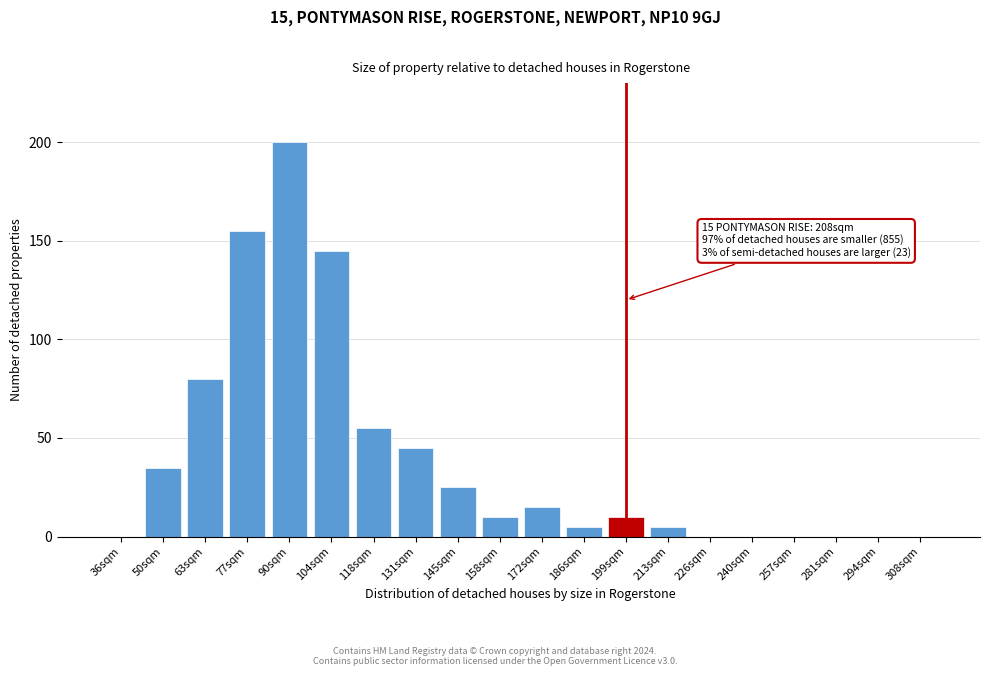

Reading left to right, what are all the values shown in this chart?

36sqm=0	50sqm=35	63sqm=80	77sqm=155	90sqm=200	104sqm=145	118sqm=55	131sqm=45	145sqm=25	158sqm=10	172sqm=15	186sqm=5	199sqm=10	213sqm=5	226sqm=0	240sqm=0	257sqm=0	281sqm=0	294sqm=0	308sqm=0